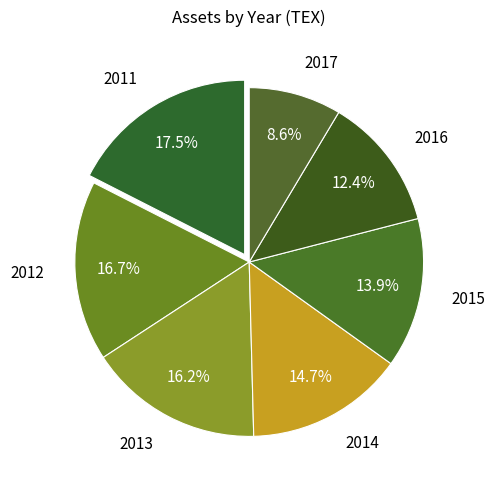

Is the sum of 2017 and 2013 greater than half?

No